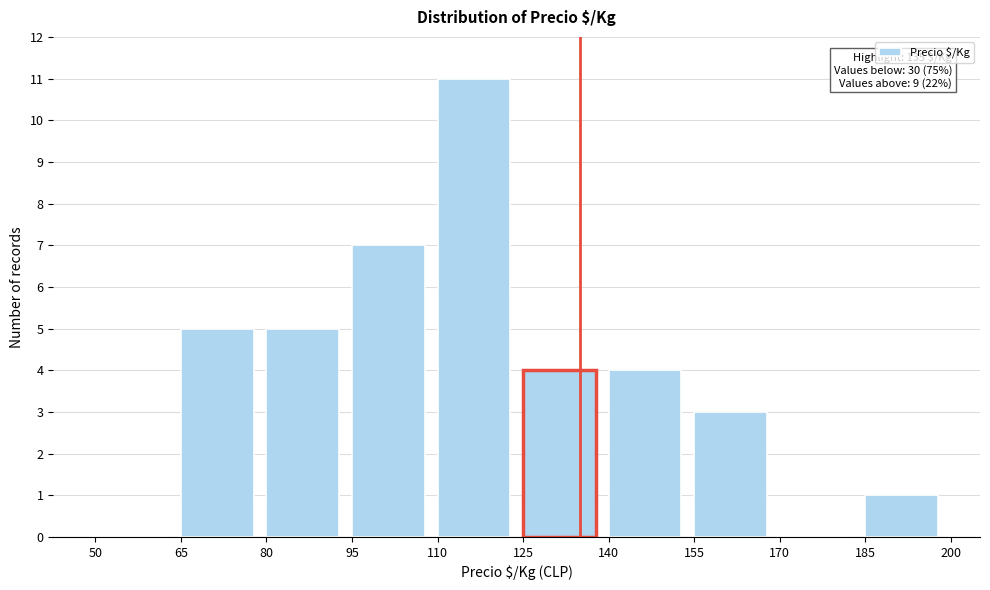

Which range on the x-axis has the tallest bar?

110 to 125